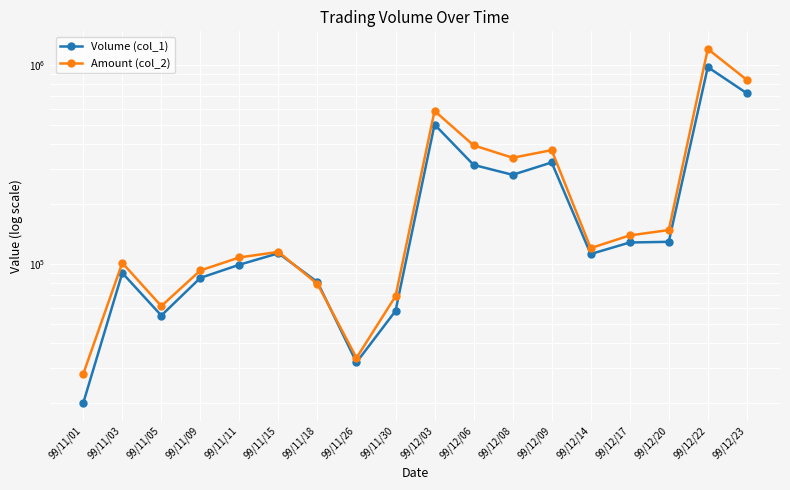

Which has a higher value, 99/11/05 or 99/12/20?

99/12/20